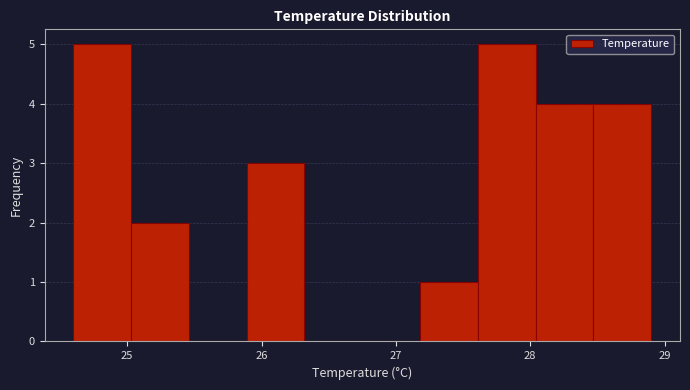

Reading left to right, list every bar in this chart as the range it spans on the x-axis followed by its height. Neither the bar edges nor the heights are printed on the chart, so give them approximately, as read against the axes.

24.60 to 25.03: 5
25.03 to 25.46: 2
25.46 to 25.89: 0
25.89 to 26.32: 3
26.32 to 26.75: 0
26.75 to 27.18: 0
27.18 to 27.61: 1
27.61 to 28.04: 5
28.04 to 28.47: 4
28.47 to 28.90: 4